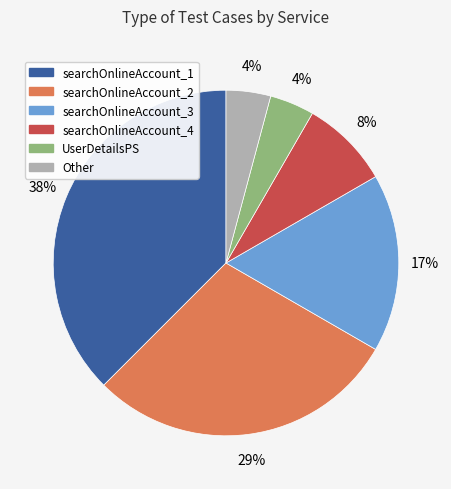

What is the largest slice in the pie chart?

searchOnlineAccount_1